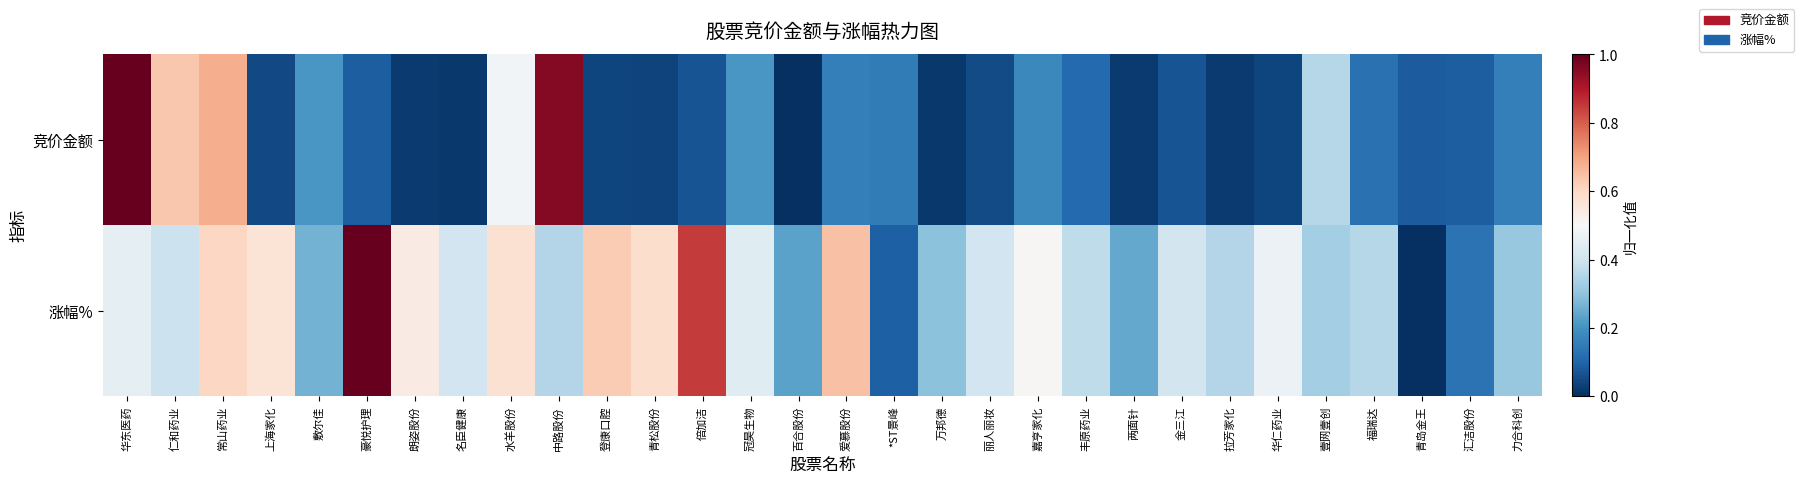

Reading left to right, extract all data points from this chart.

竞价金额: 华东医药=1.0	仁和药业=0.6	常山药业=0.7	上海家化=0.0	敷尔佳=0.2	豪悦护理=0.1	朗姿股份=0.0	名臣健康=0.0	水羊股份=0.5	中路股份=1.0	登康口腔=0.0	青松股份=0.0	倍加洁=0.1	冠昊生物=0.2	百合股份=0.0	爱慕股份=0.2	*ST景峰=0.2	万邦德=0.0	丽人丽妆=0.1	嘉亨家化=0.2	丰原药业=0.1	两面针=0.0	金三江=0.1	拉芳家化=0.0	华仁药业=0.0	壹网壹创=0.4	福瑞达=0.1	青岛金王=0.1	汇洁股份=0.1	力合科创=0.2
涨幅%: 华东医药=0.5	仁和药业=0.4	常山药业=0.6	上海家化=0.6	敷尔佳=0.3	豪悦护理=1.0	朗姿股份=0.5	名臣健康=0.4	水羊股份=0.6	中路股份=0.4	登康口腔=0.6	青松股份=0.6	倍加洁=0.9	冠昊生物=0.4	百合股份=0.2	爱慕股份=0.6	*ST景峰=0.1	万邦德=0.3	丽人丽妆=0.4	嘉亨家化=0.5	丰原药业=0.4	两面针=0.2	金三江=0.4	拉芳家化=0.4	华仁药业=0.5	壹网壹创=0.3	福瑞达=0.4	青岛金王=0.0	汇洁股份=0.1	力合科创=0.3